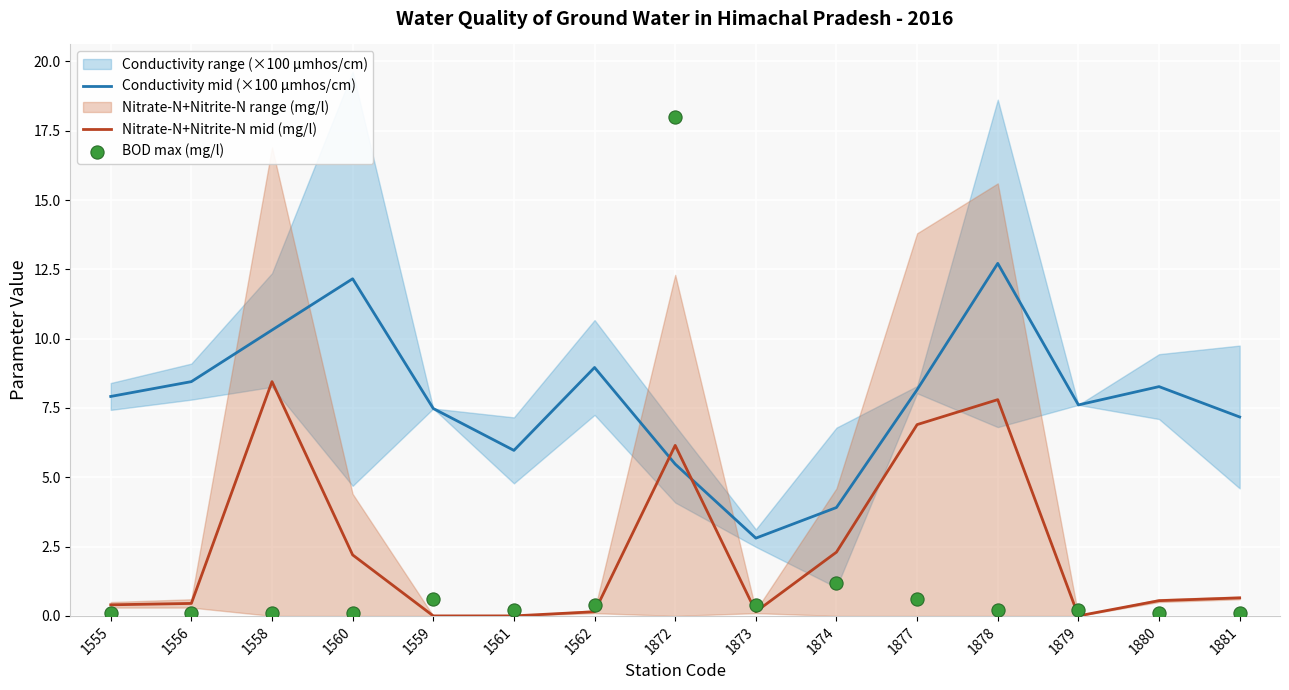

Which series ends up on top after the final intersection of Nitrate-N+Nitrite-N mid (mg/l) and Conductivity mid (×100 µmhos/cm)?

Conductivity mid (×100 µmhos/cm)